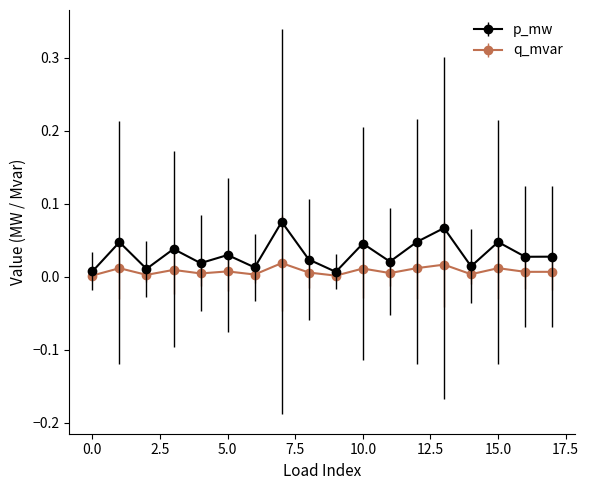

Which series has the largest range (max minus min)?

p_mw